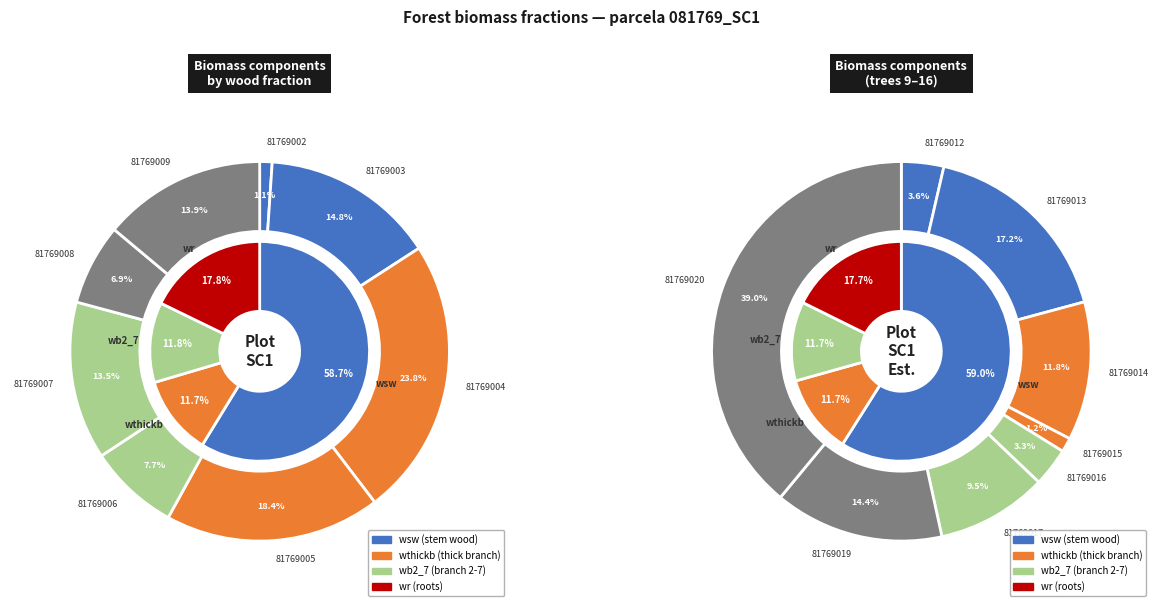

What is the smallest slice in the pie chart?

81769002